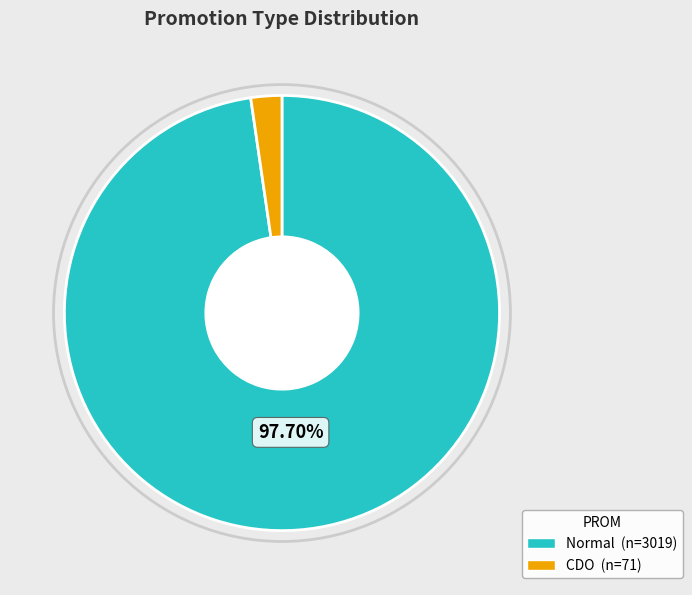

Which category has the smallest portion of the pie?

CDO